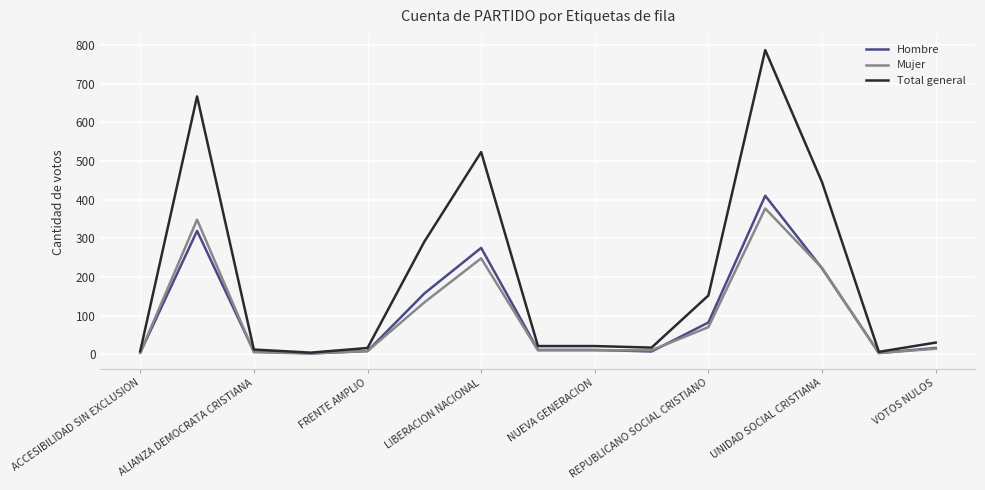

Which series has the largest total across all categories?

Total general